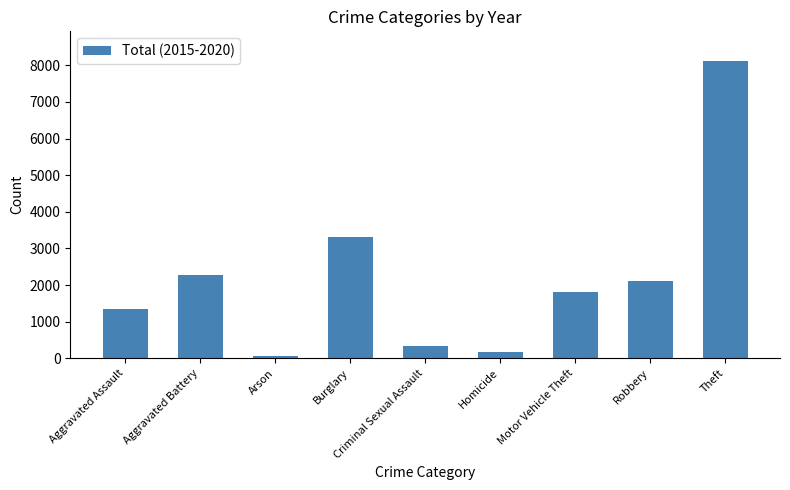

Rank the categories by value from lowest to highest.

Arson, Homicide, Criminal Sexual Assault, Aggravated Assault, Motor Vehicle Theft, Robbery, Aggravated Battery, Burglary, Theft